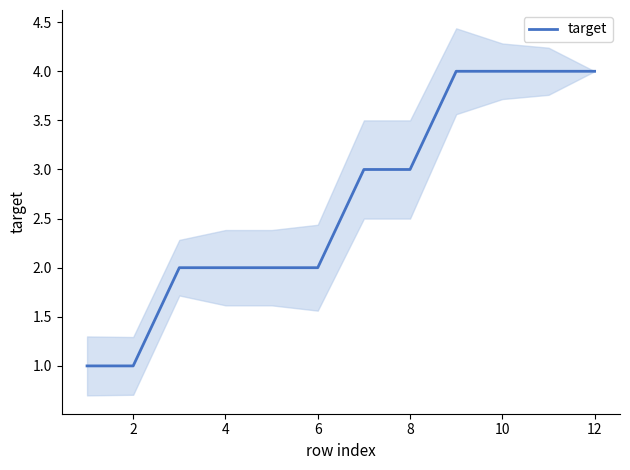

The target series shows 1 at 12. True or false?

False